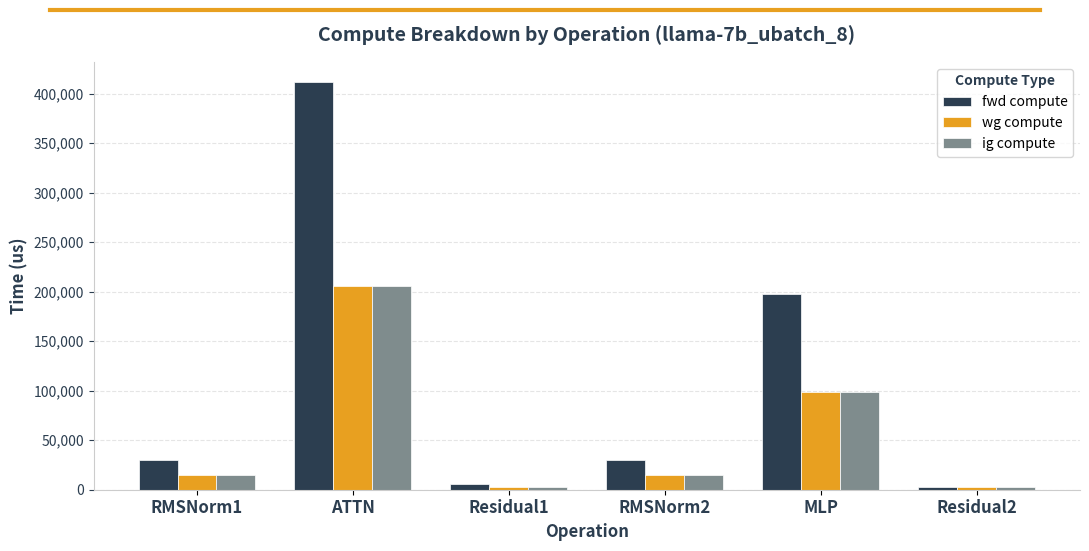

Is the value of fwd compute at MLP greater than the value of wg compute at ATTN?

No